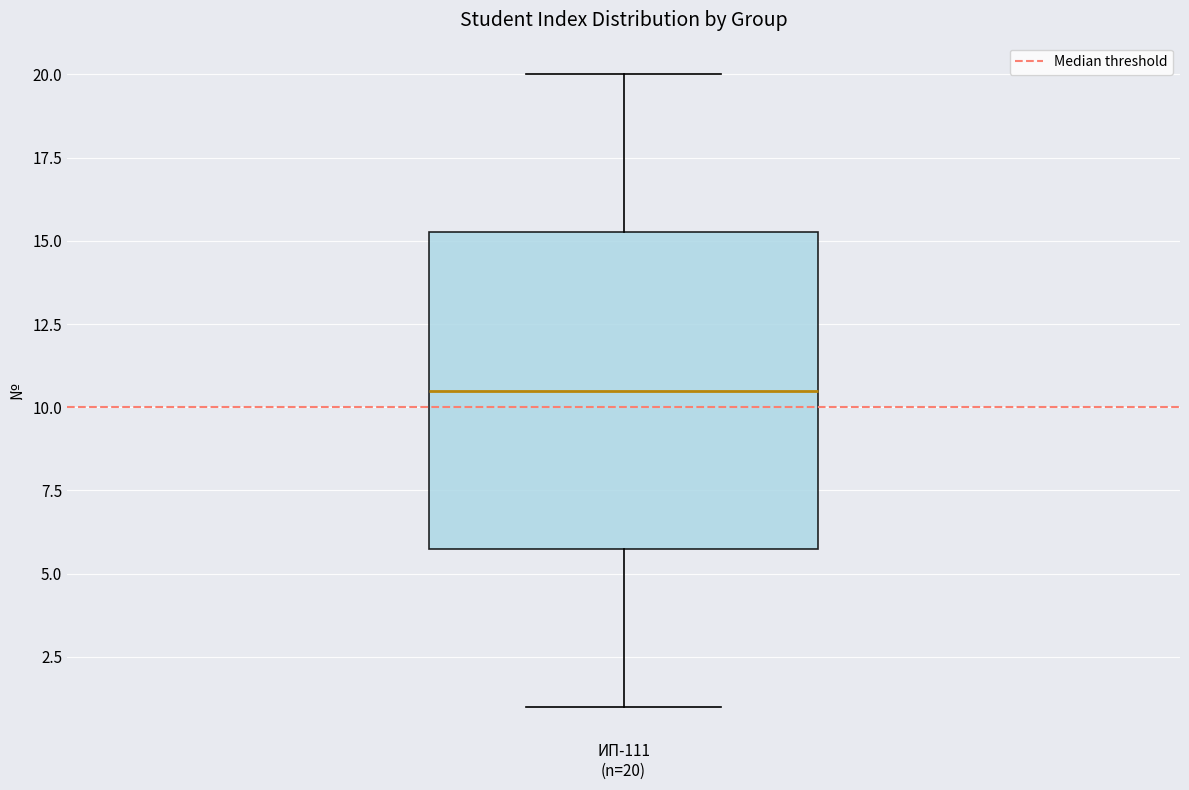

Read this box plot against the y-axis: the position of the median line, the range covered by the box, and the ends of both whiskers. The values are not printed on the chart, so give them approximately, as read against the axis.

median 10.5, box 6.0 to 15.5, whiskers 1.0 to 20.0